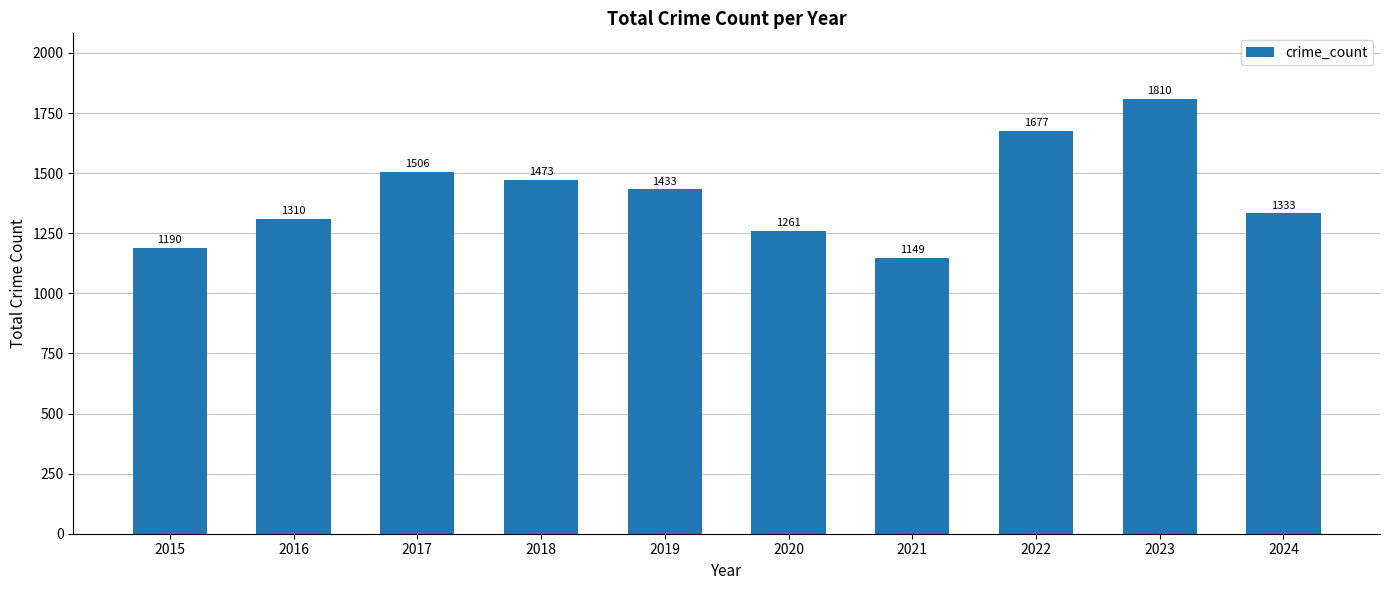

List the labels in order of value, largest first.

2023, 2022, 2017, 2018, 2019, 2024, 2016, 2020, 2015, 2021